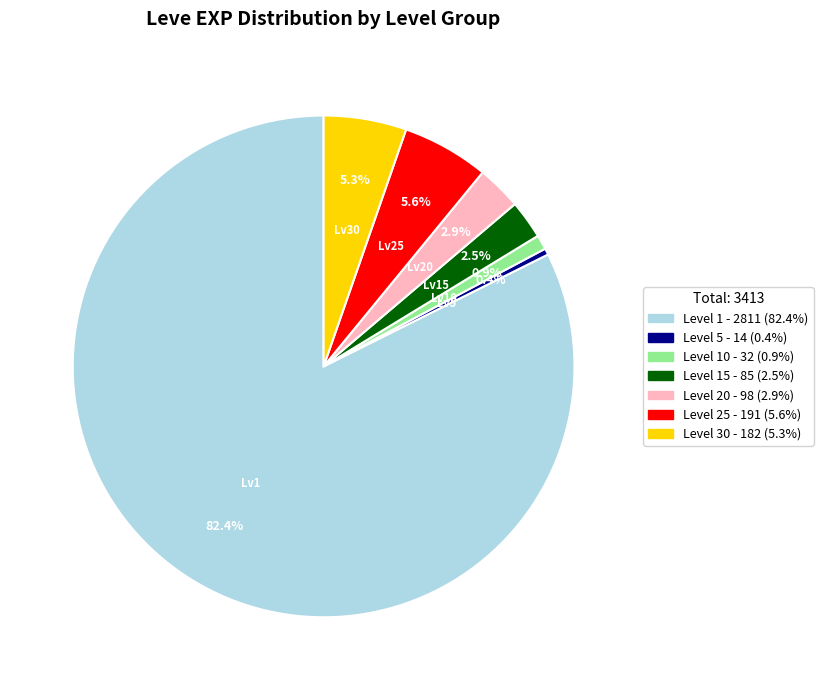

Is there a majority slice in this chart?

Yes